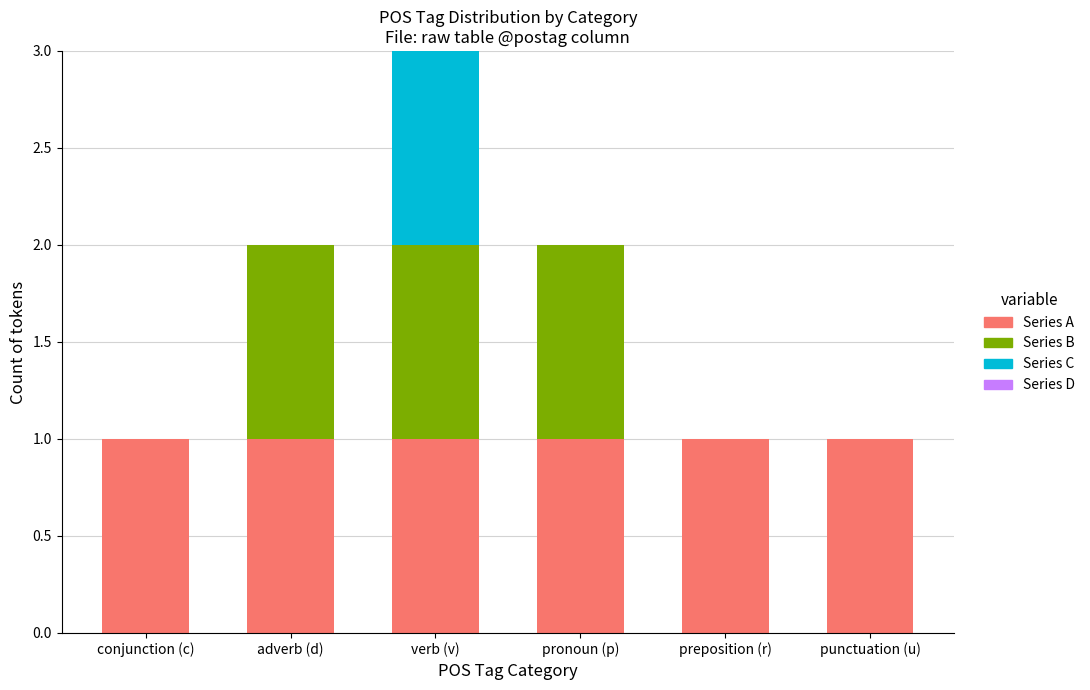

The Series A series shows 1 at preposition (r). True or false?

True